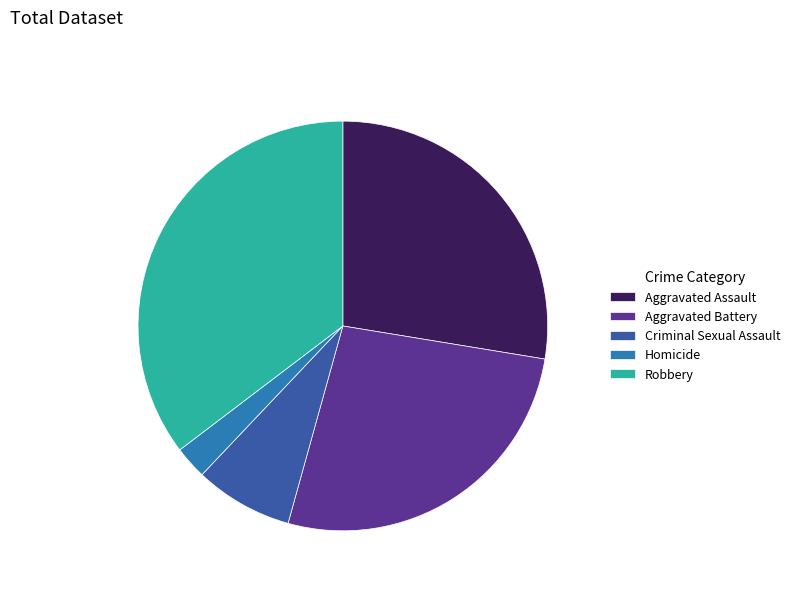

Which slice is the largest?

Robbery